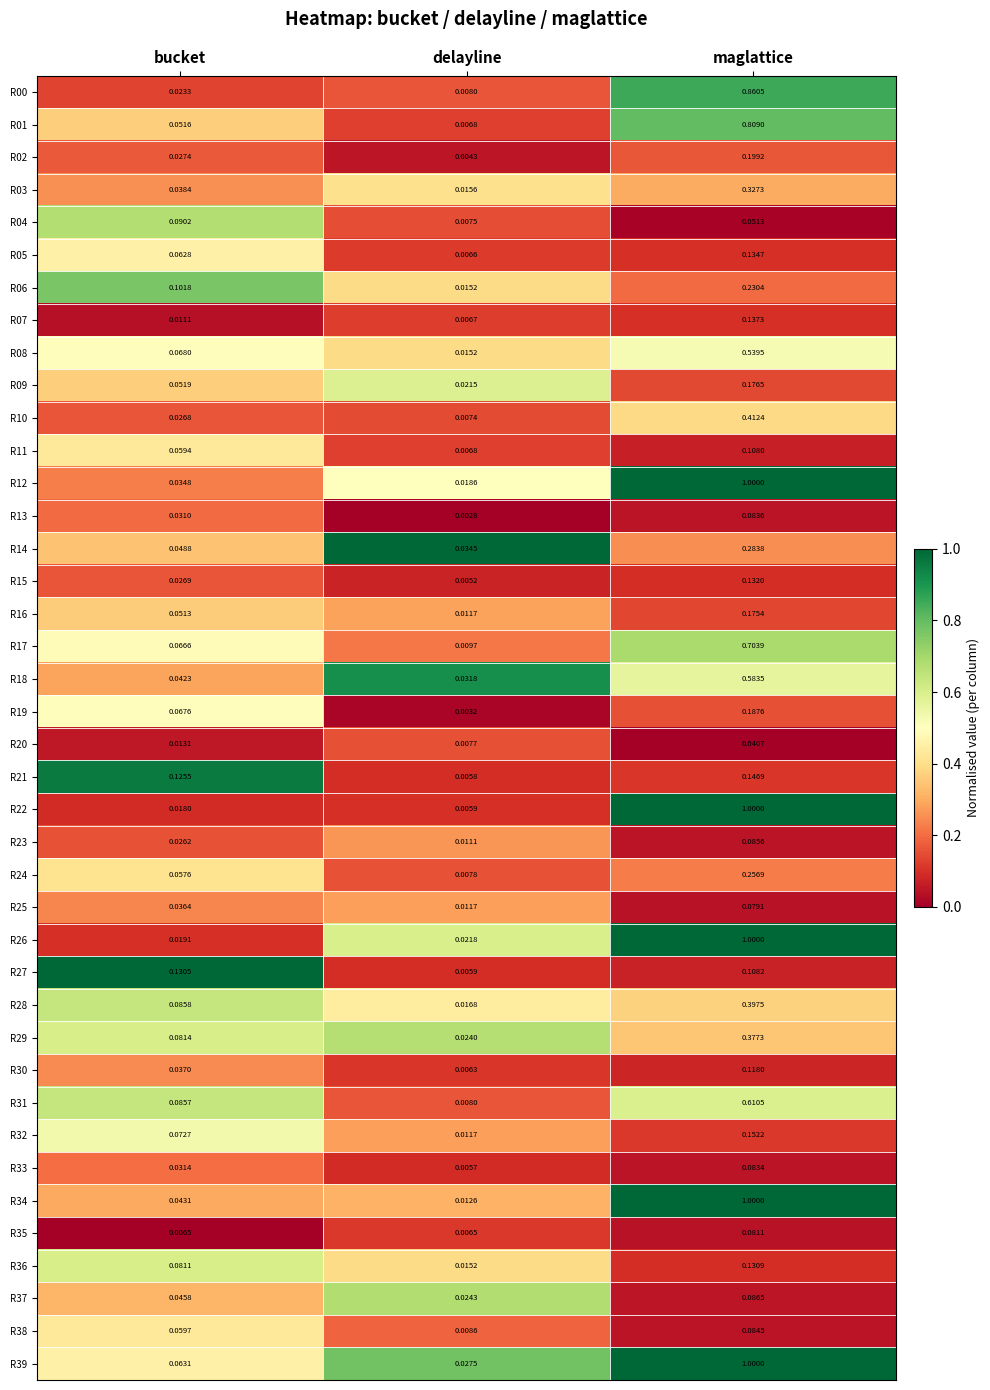

How many categories are shown in the chart?

3